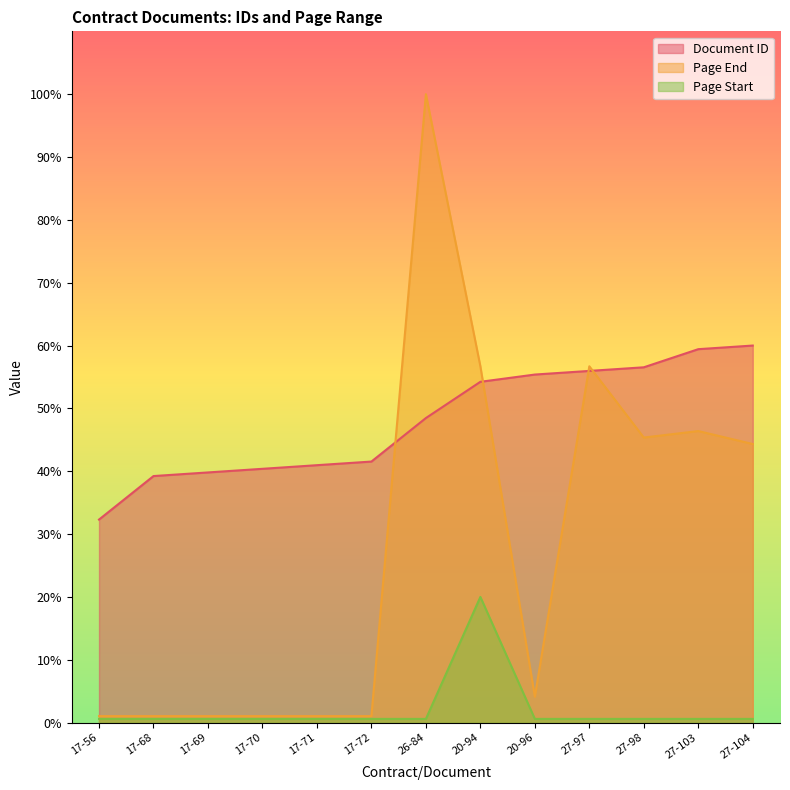

Reading right to left, what are all the values shown in this chart?

Document ID: 27-104=60.0	27-103=59.4	27-98=56.5	27-97=56.0	20-96=55.4	20-94=54.2	26-84=48.5	17-72=41.5	17-71=41.0	17-70=40.4	17-69=39.8	17-68=39.2	17-56=32.3
Page End: 27-104=44.3	27-103=46.4	27-98=45.4	27-97=56.7	20-96=4.1	20-94=56.7	26-84=100.0	17-72=1.0	17-71=1.0	17-70=1.0	17-69=1.0	17-68=1.0	17-56=1.0
Page Start: 27-104=0.6	27-103=0.6	27-98=0.6	27-97=0.6	20-96=0.6	20-94=20.0	26-84=0.6	17-72=0.6	17-71=0.6	17-70=0.6	17-69=0.6	17-68=0.6	17-56=0.6